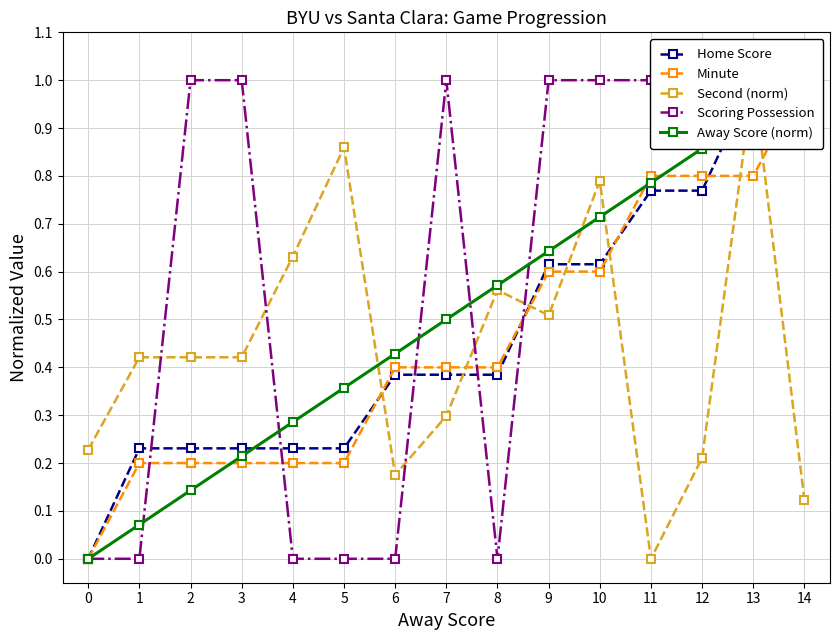

Which series changed the most between 4 and 14?

Scoring Possession